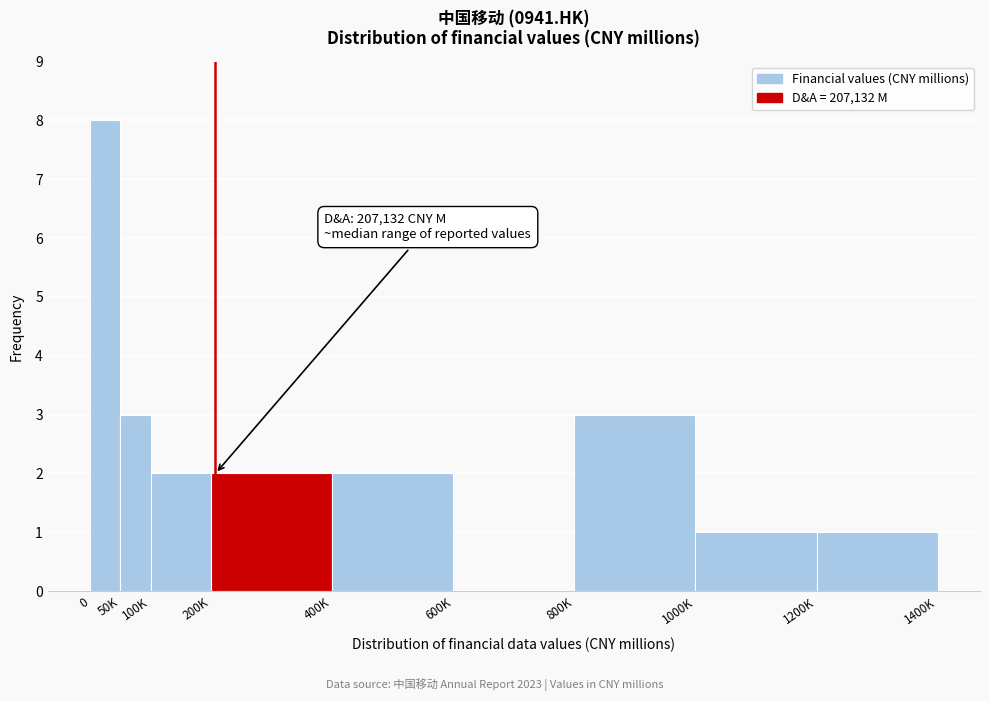

Reading left to right, transcribe all the data shown in this chart.

0=8	50K=3	100K=2	200K=2	400K=2	600K=0	800K=3	1000K=1	1200K=1